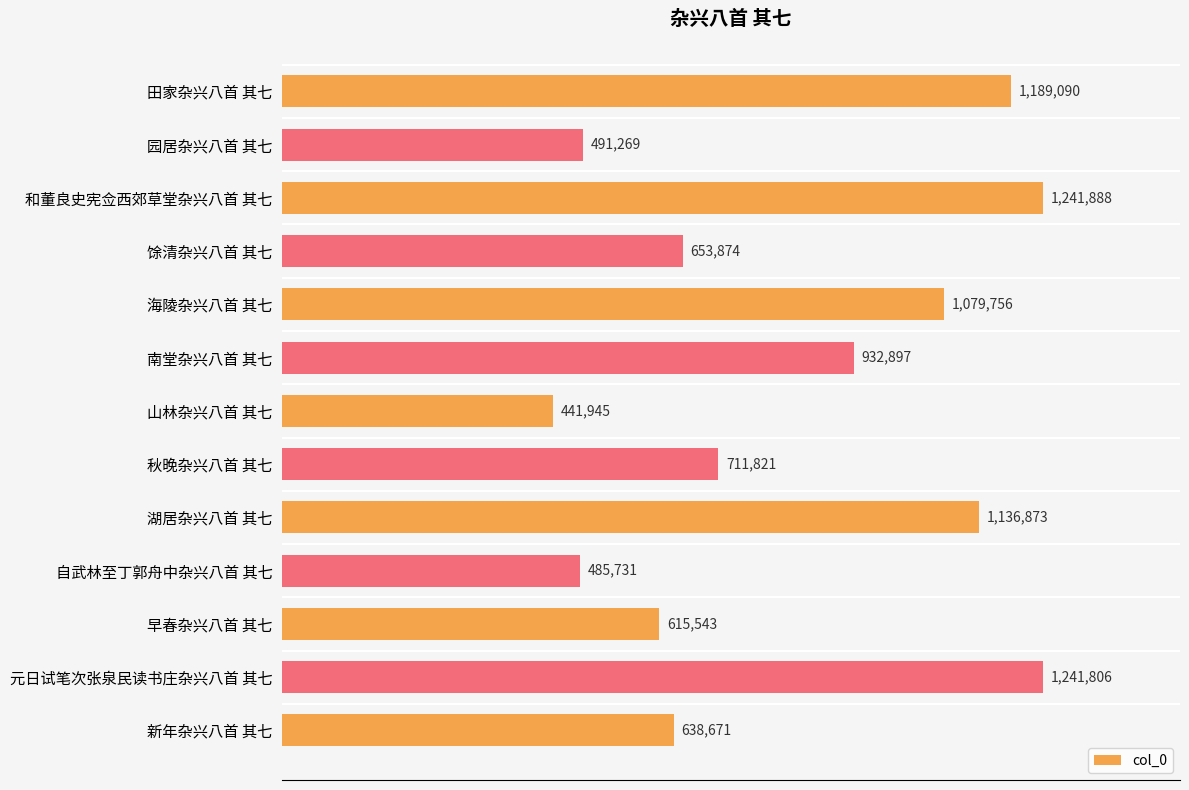

What is the minimum value shown in the chart?

441945